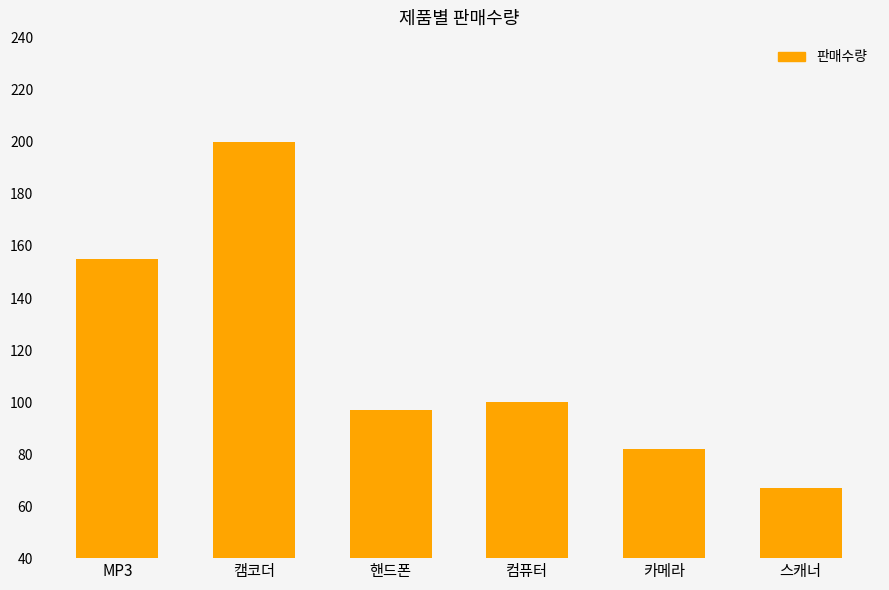

Which label corresponds to the largest value in the chart?

캠코더